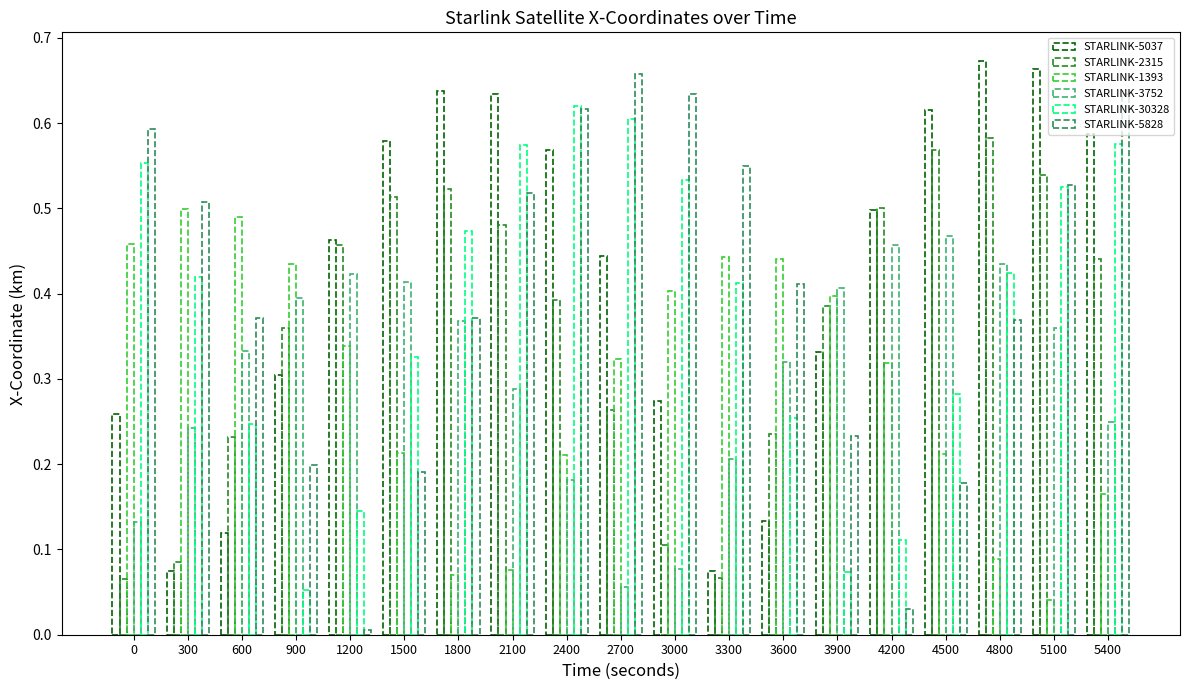

How many bars are there in each group?

6